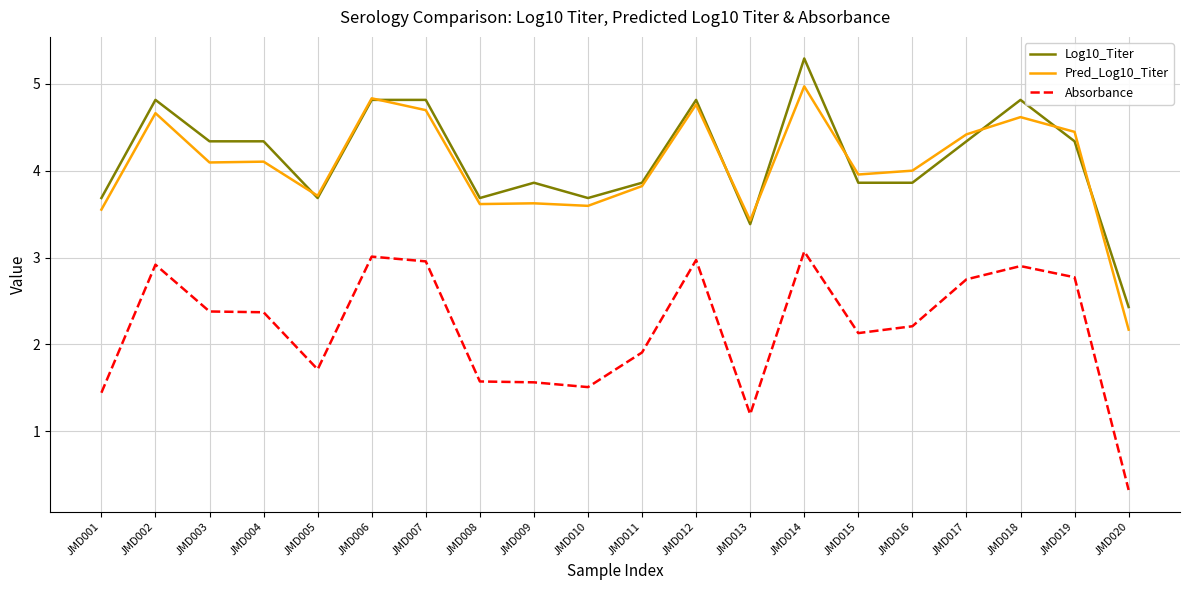

True or false: Log10_Titer and Pred_Log10_Titer cross at least once.

True